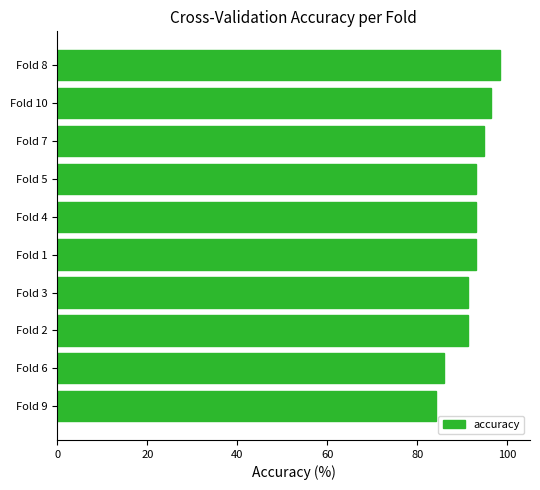

What is the difference between the maximum and minimum values?

14.0